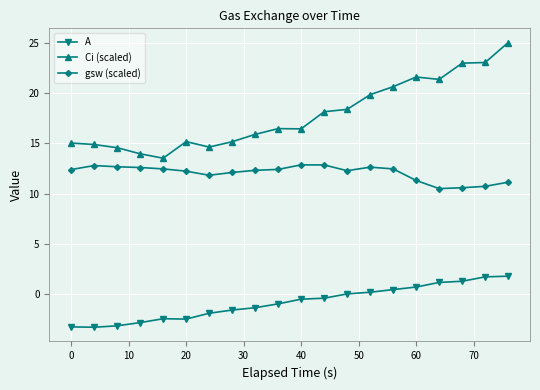

What is the difference between the maximum and minimum values in the gsw (scaled) series?

2.4